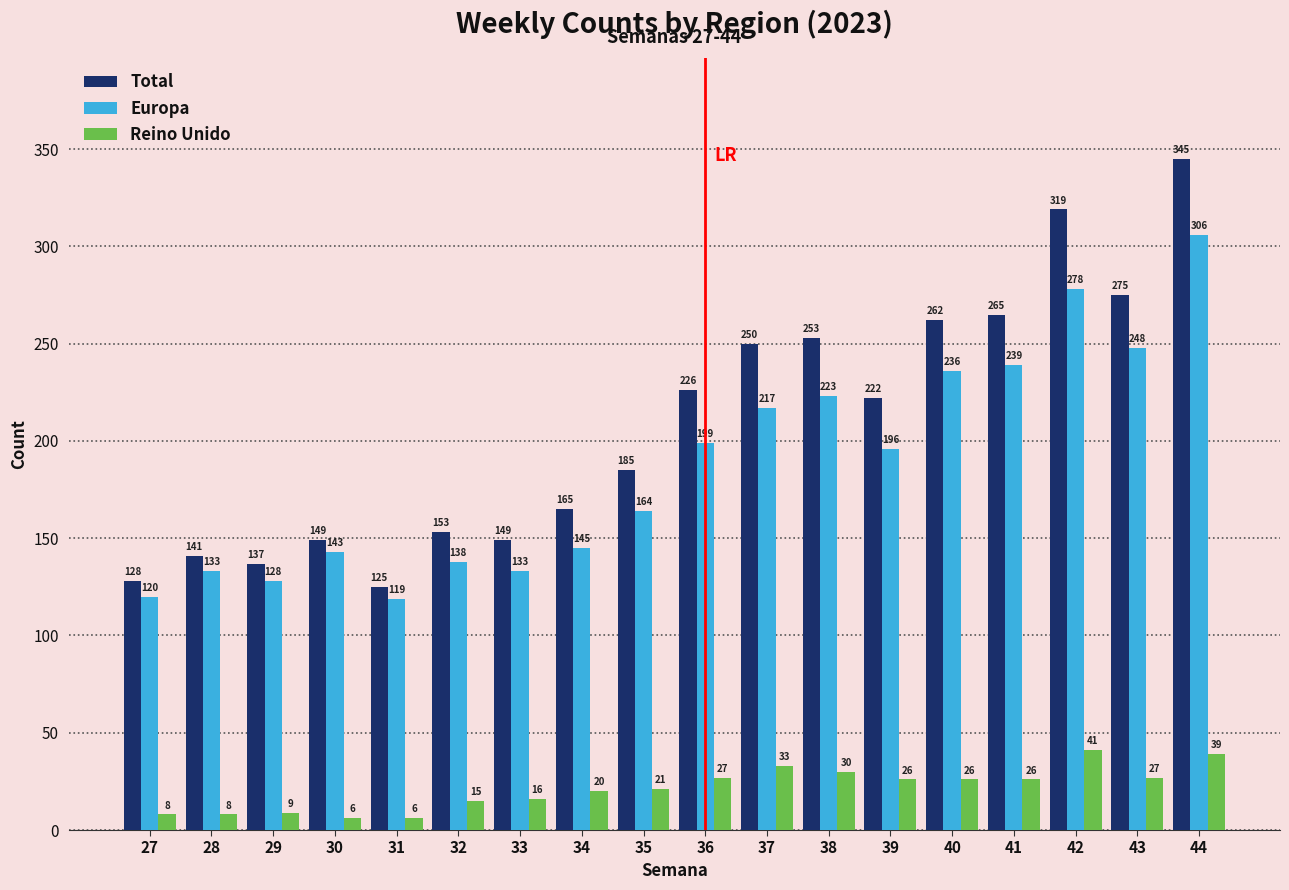

Reading right to left, extract all data points from this chart.

Total: 345	275	319	265	262	222	253	250	226	185	165	149	153	125	149	137	141	128
Europa: 306	248	278	239	236	196	223	217	199	164	145	133	138	119	143	128	133	120
Reino Unido: 39	27	41	26	26	26	30	33	27	21	20	16	15	6	6	9	8	8